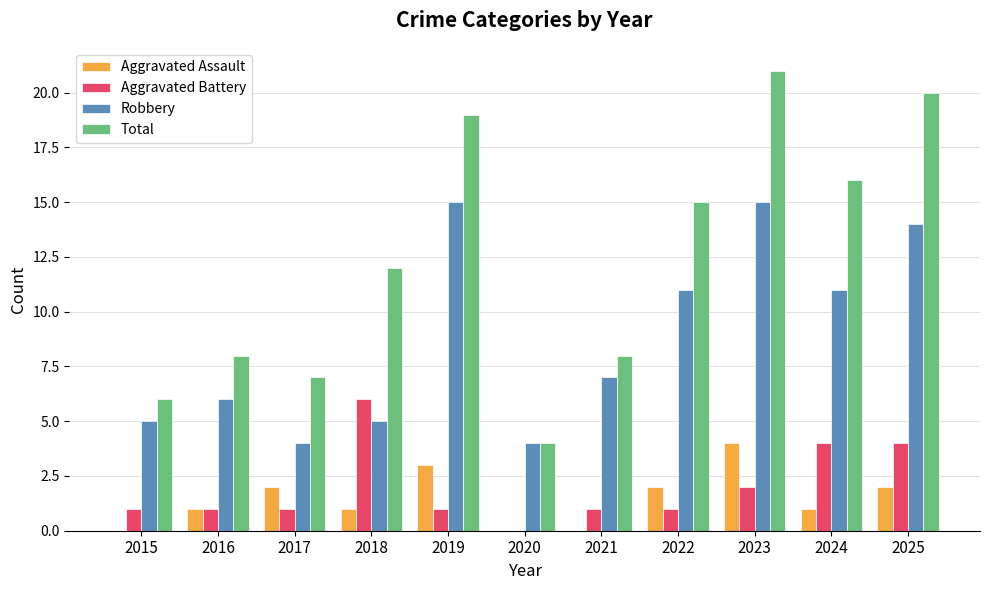

What is the average value of the Aggravated Battery series?

2